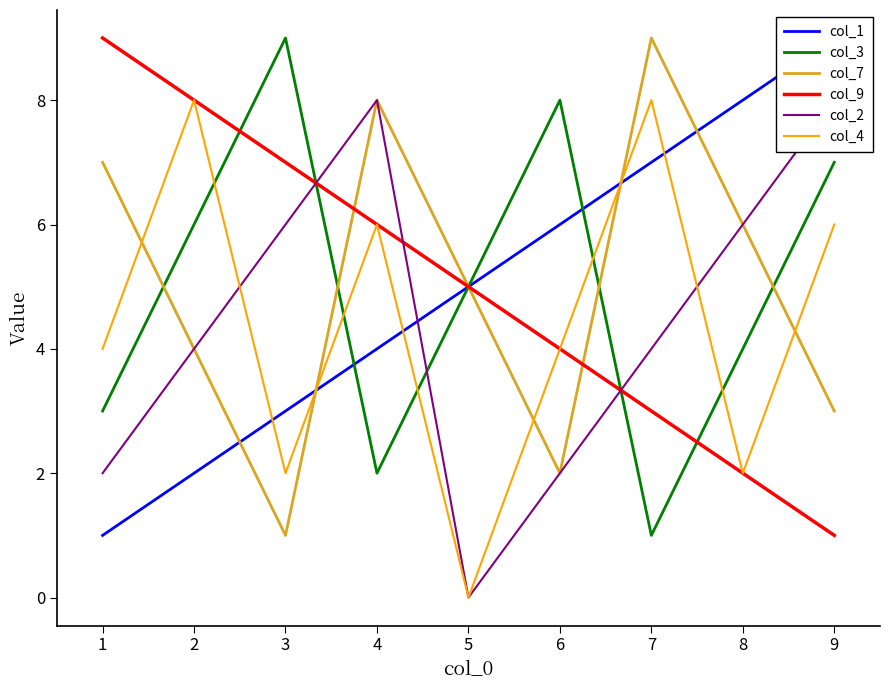

The value of col_4 at 7 is 4. True or false?

False